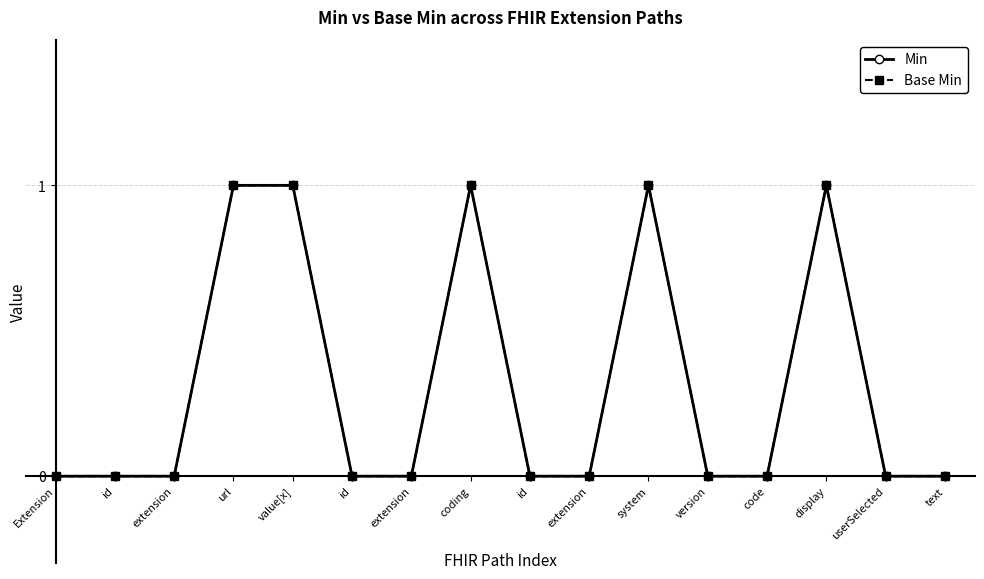

True or false: Min and Base Min intersect in this chart.

False